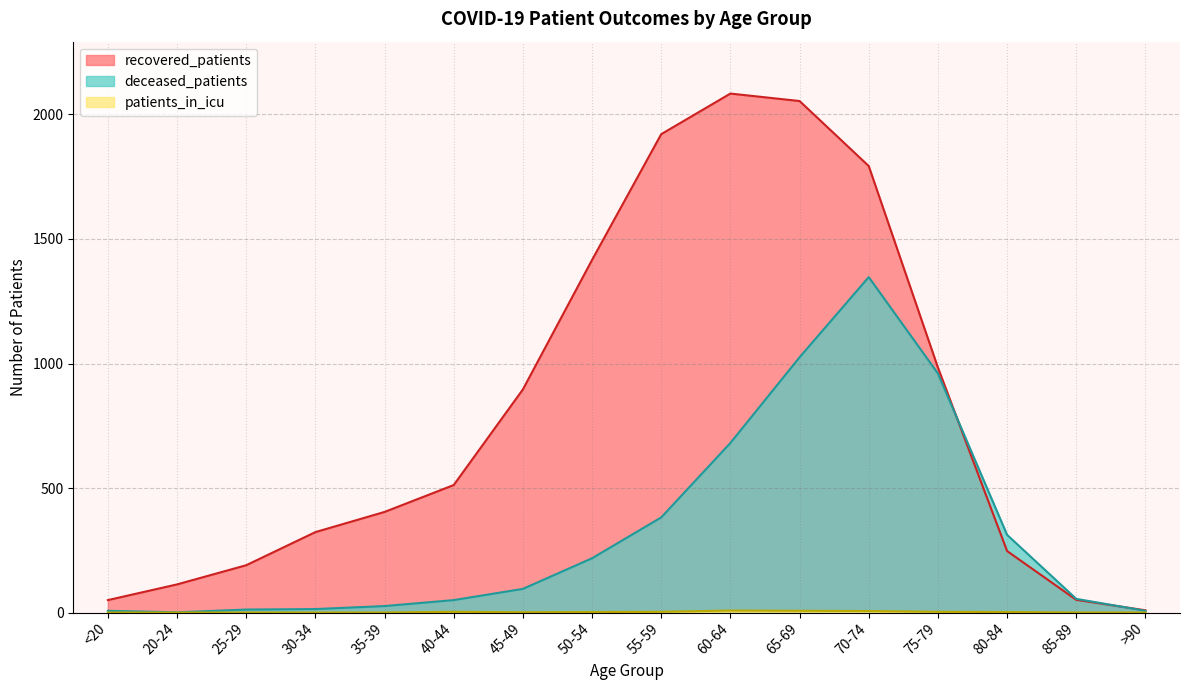

How many data points in patients_in_icu are above 2?

6